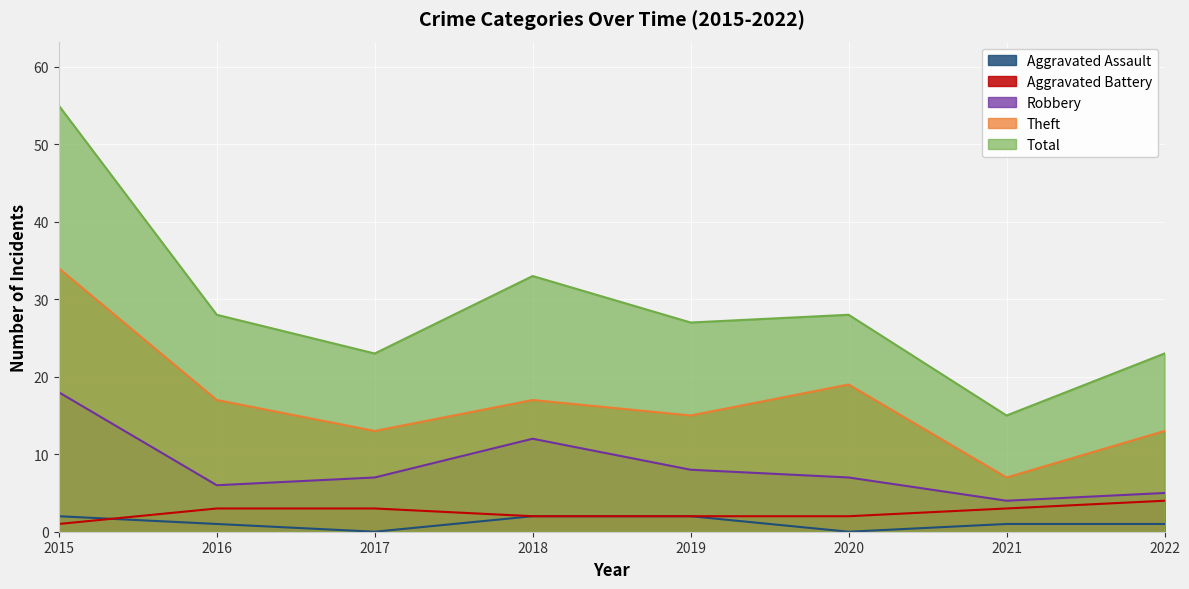

Rank the series at 2017 from highest to lowest value.

Total, Theft, Robbery, Aggravated Battery, Aggravated Assault